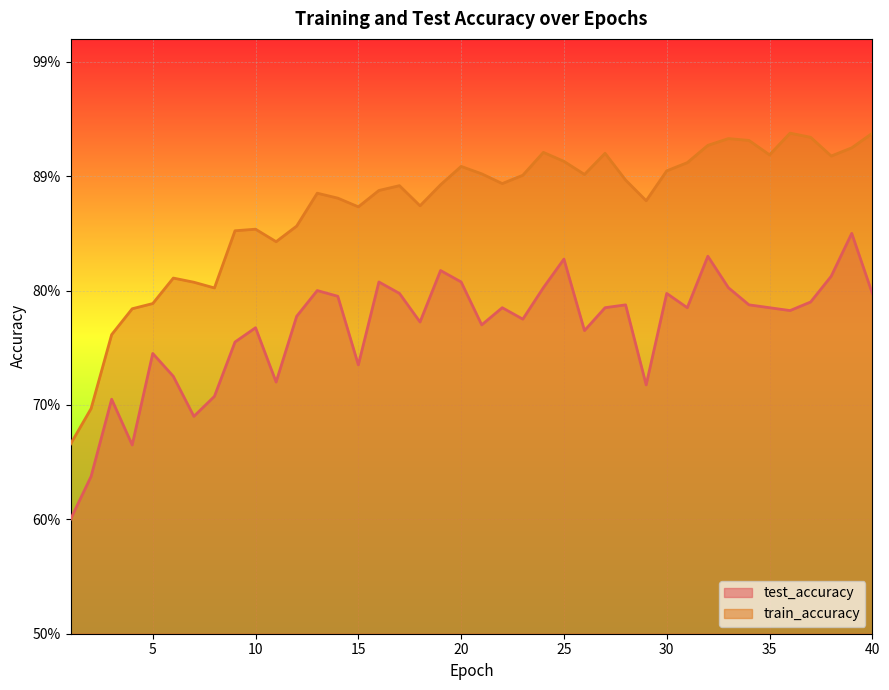

Is it true that train_accuracy equals 0.5 at 38?

False